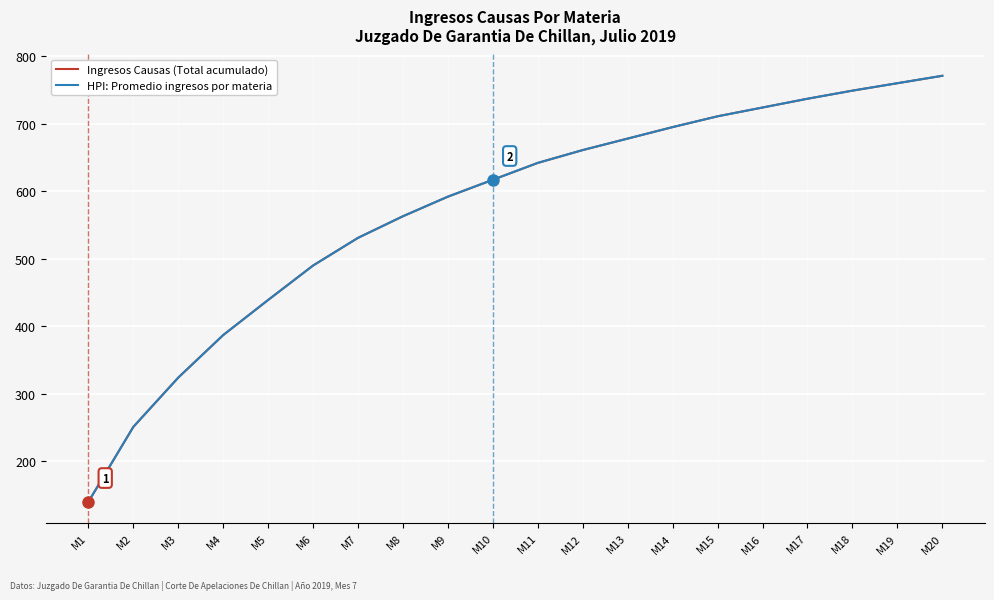

What is the average value of the Ingresos Causas (Total acumulado) series?

573